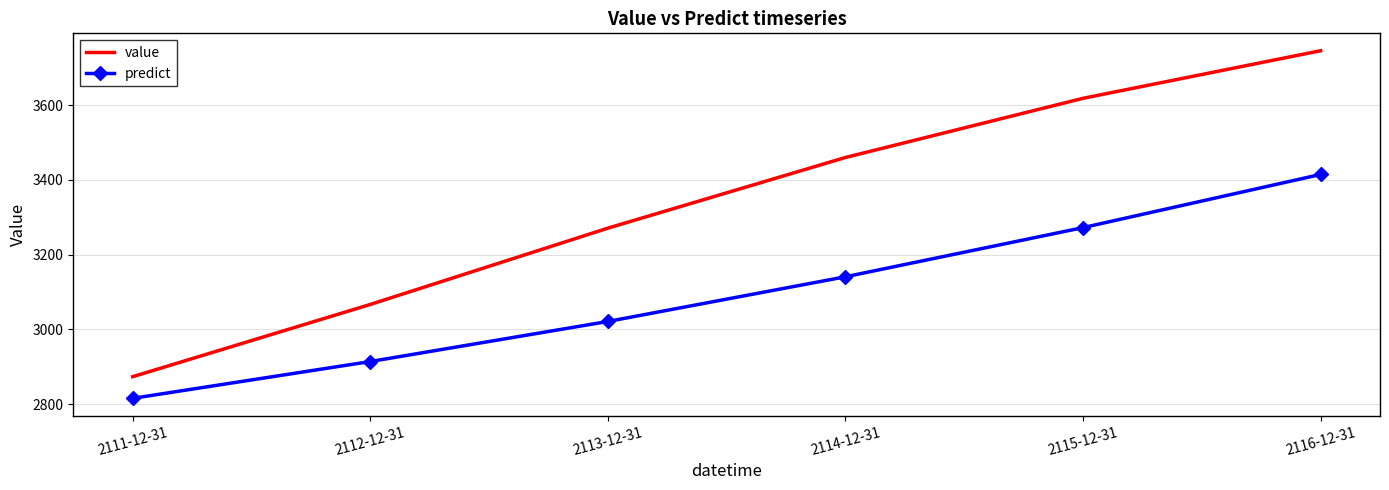

Where is value nearest to the value 3309?

2113-12-31